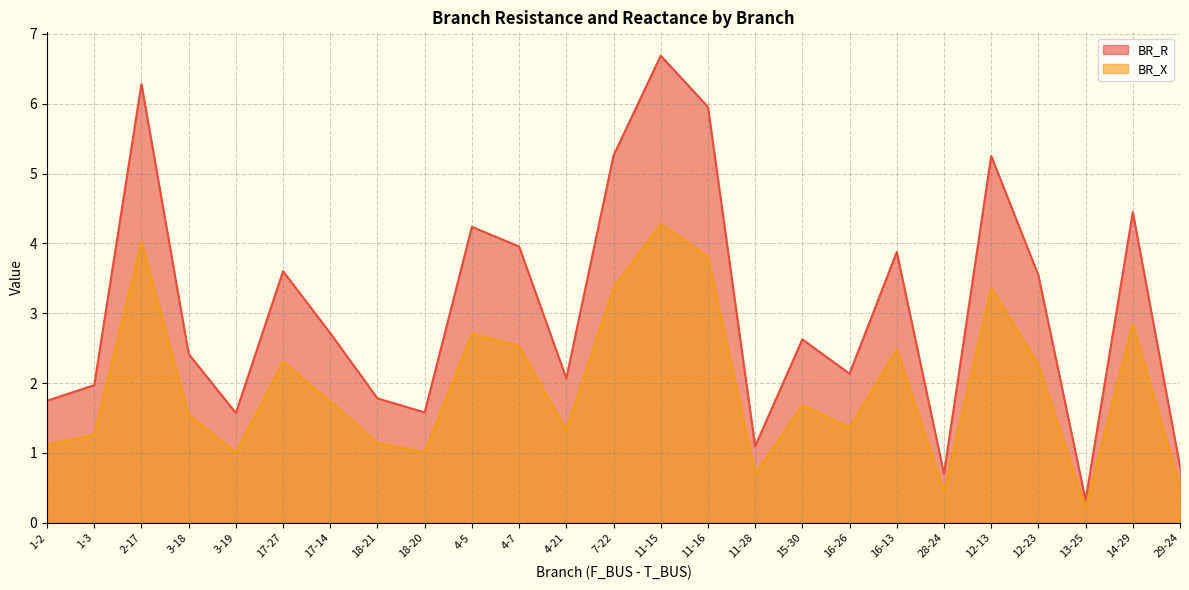

What is the difference between the maximum and minimum values in the BR_R series?

6.4